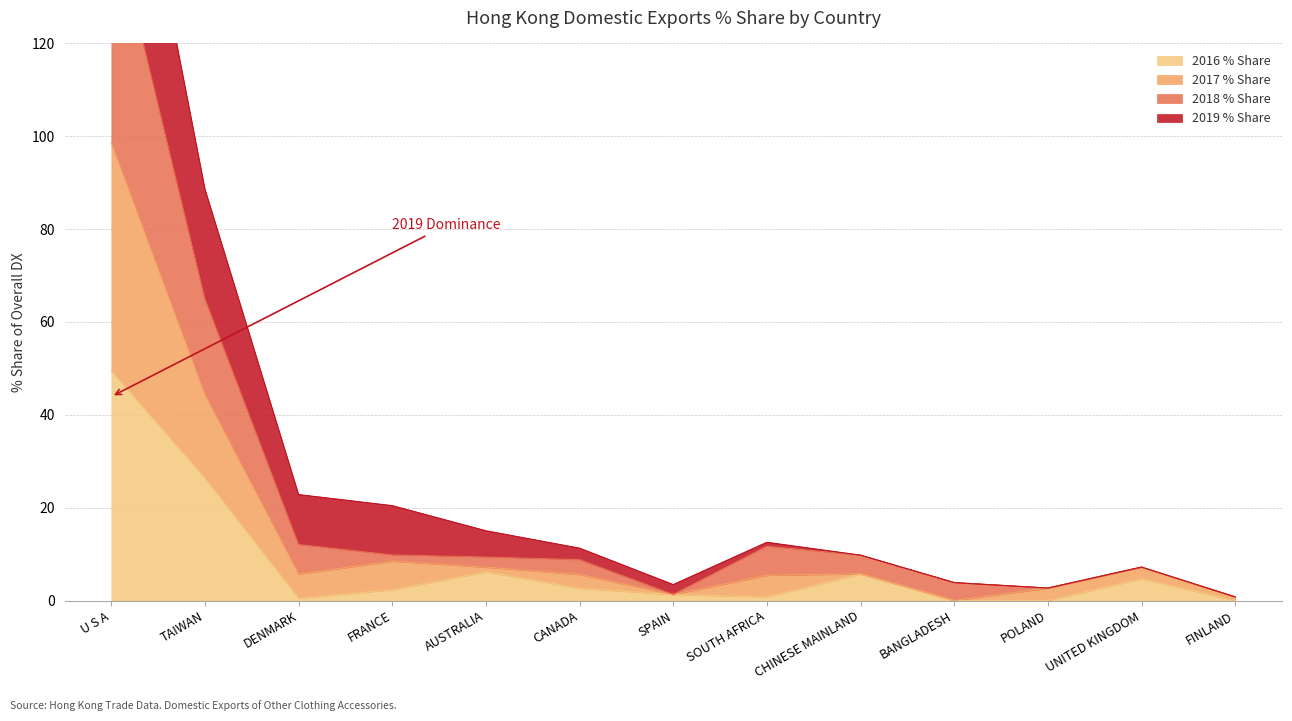

How many data points in 2017 % Share are above 11?

7